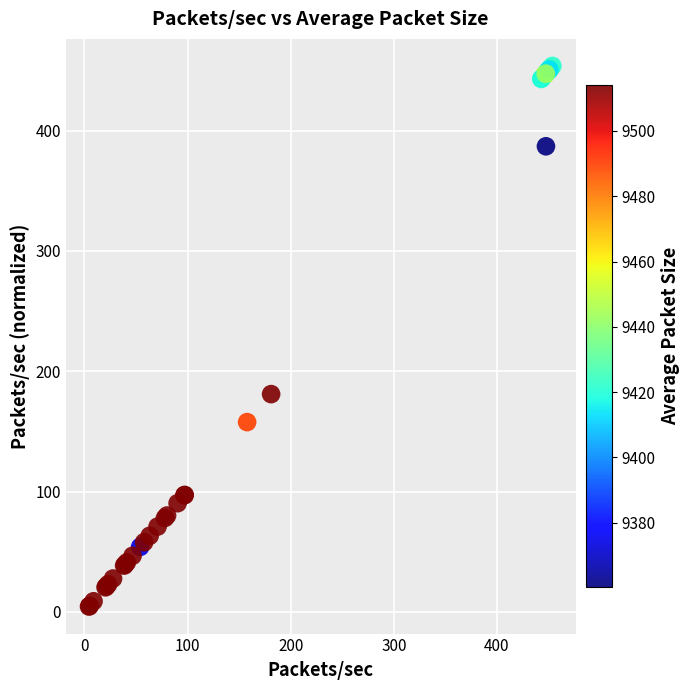

What Y value in the scatter plot is closest to 229?

181.0